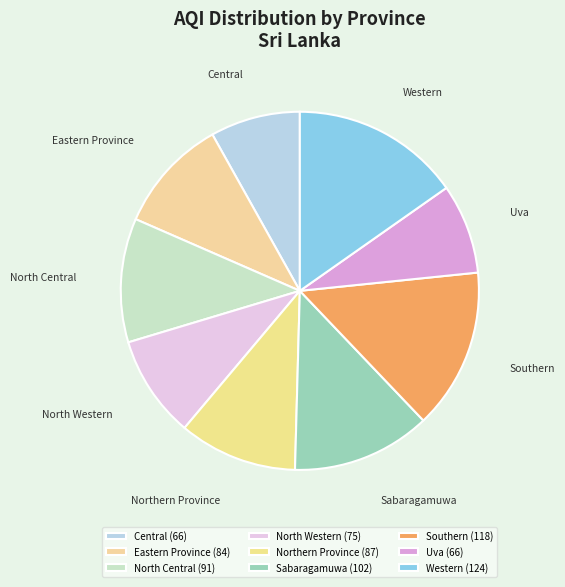

Approximately how many times larger is the value at Northern Province compared to North Western?

1.2